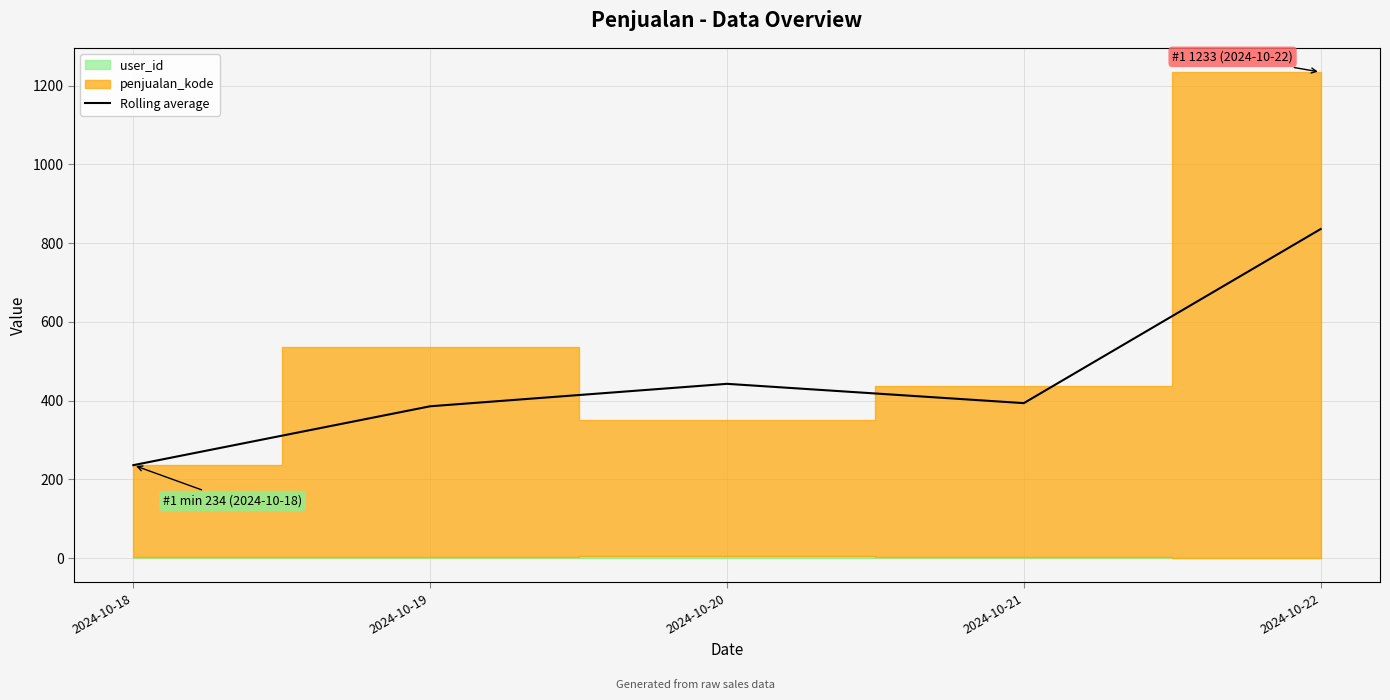

The value at 2024-10-20 is 442.5. True or false?

True